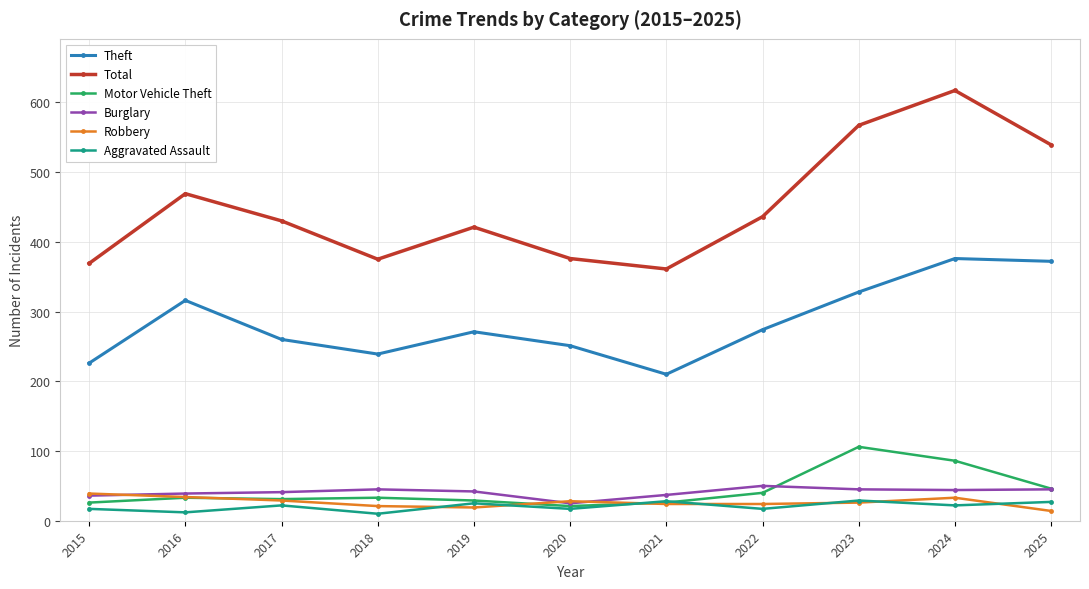

Read the Aggravated Assault value at 2024.

22